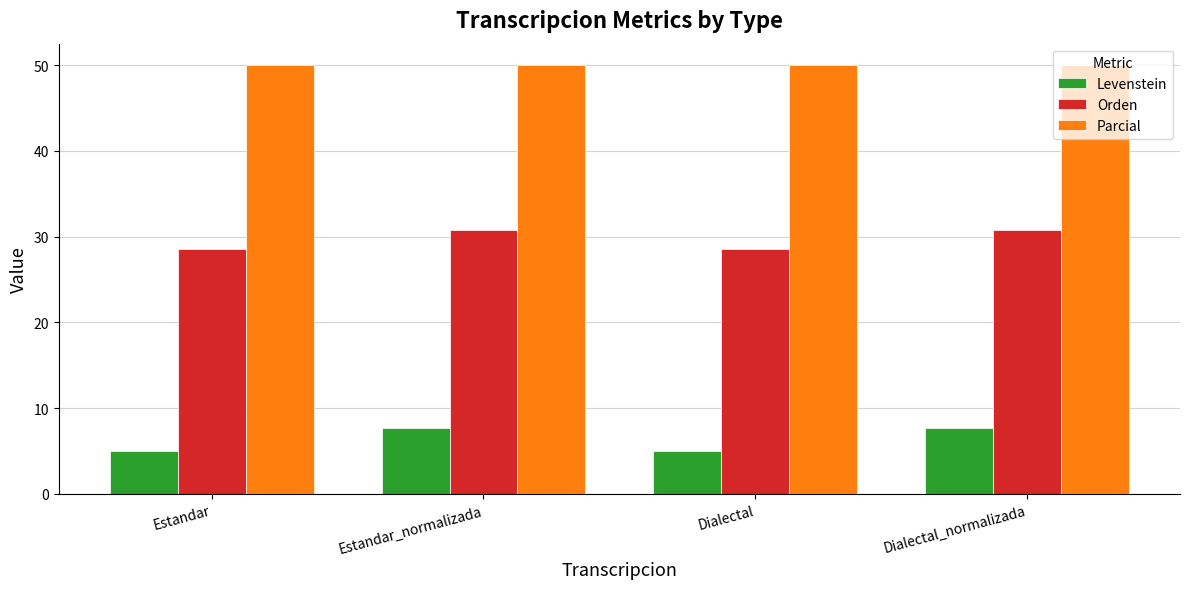

How many categories are shown in the chart?

4